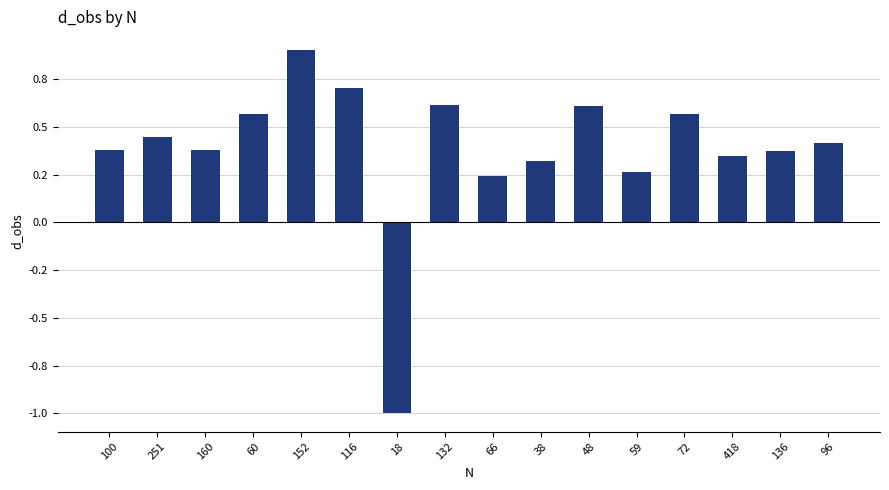

True or false: the data shows 0.3 at 38.

True